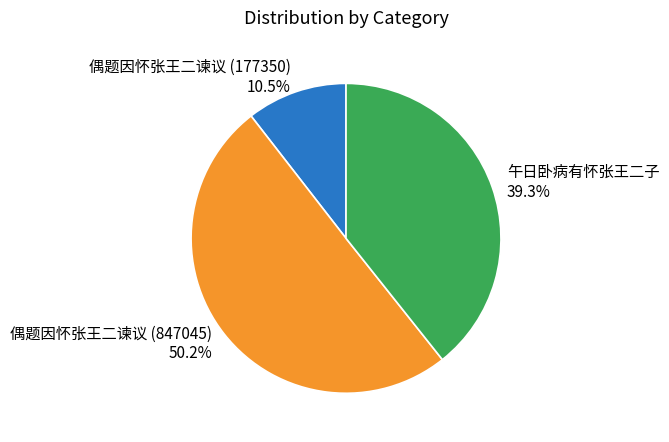

How many slices are in this pie chart?

3